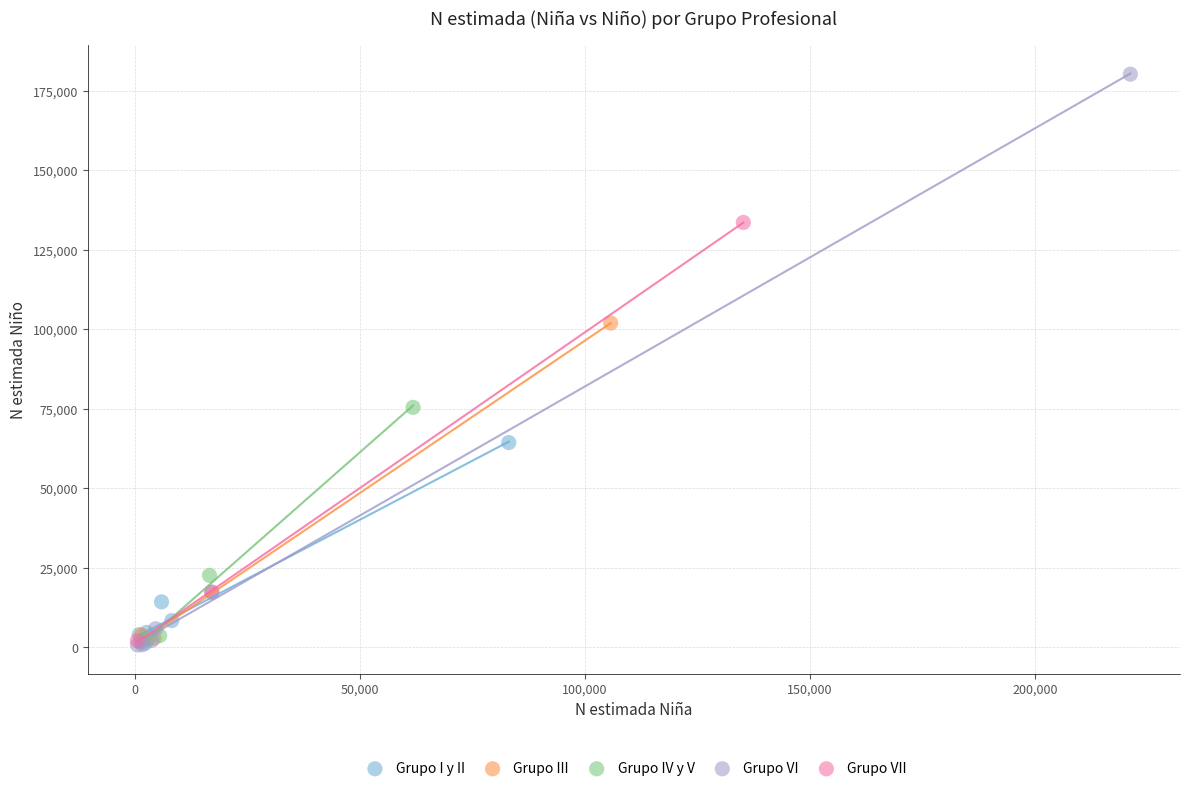

Which series has the widest spread of Y values?

Grupo VI